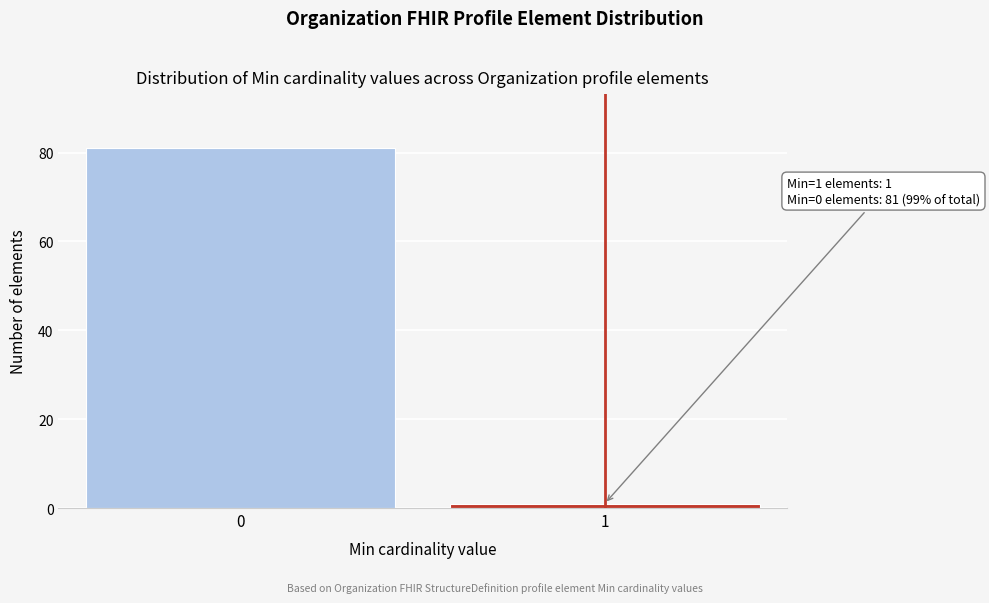

Reading left to right, transcribe all the data shown in this chart.

81	1